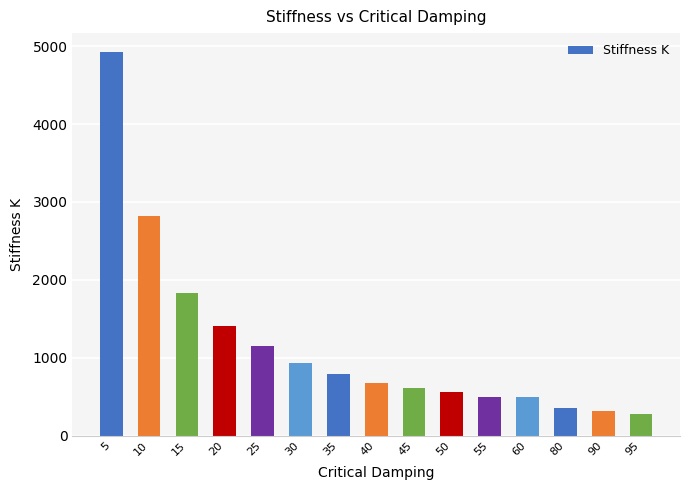

How many bars are there in total?

15